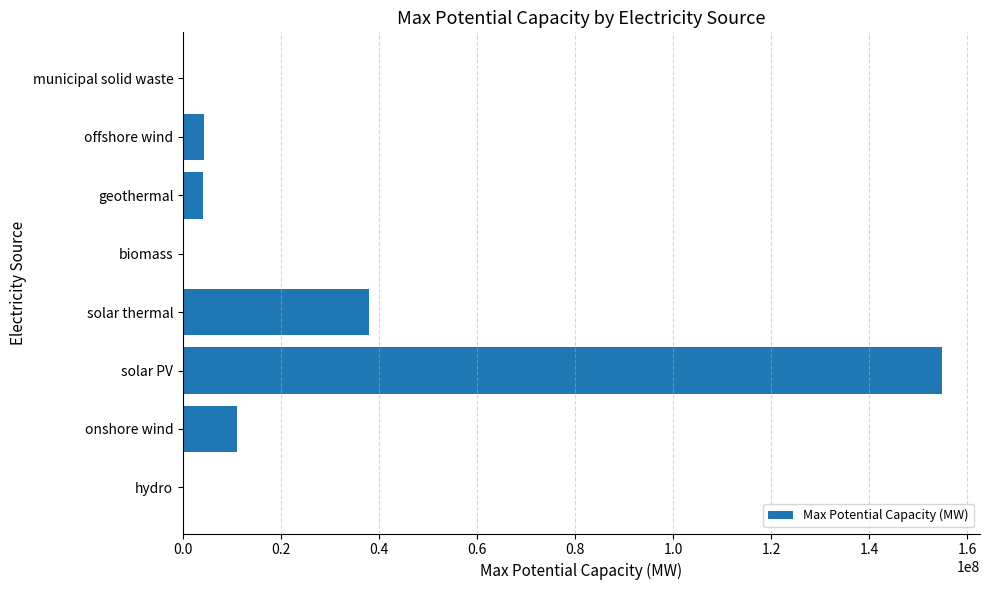

What is the maximum value shown in the chart?

154864000.0